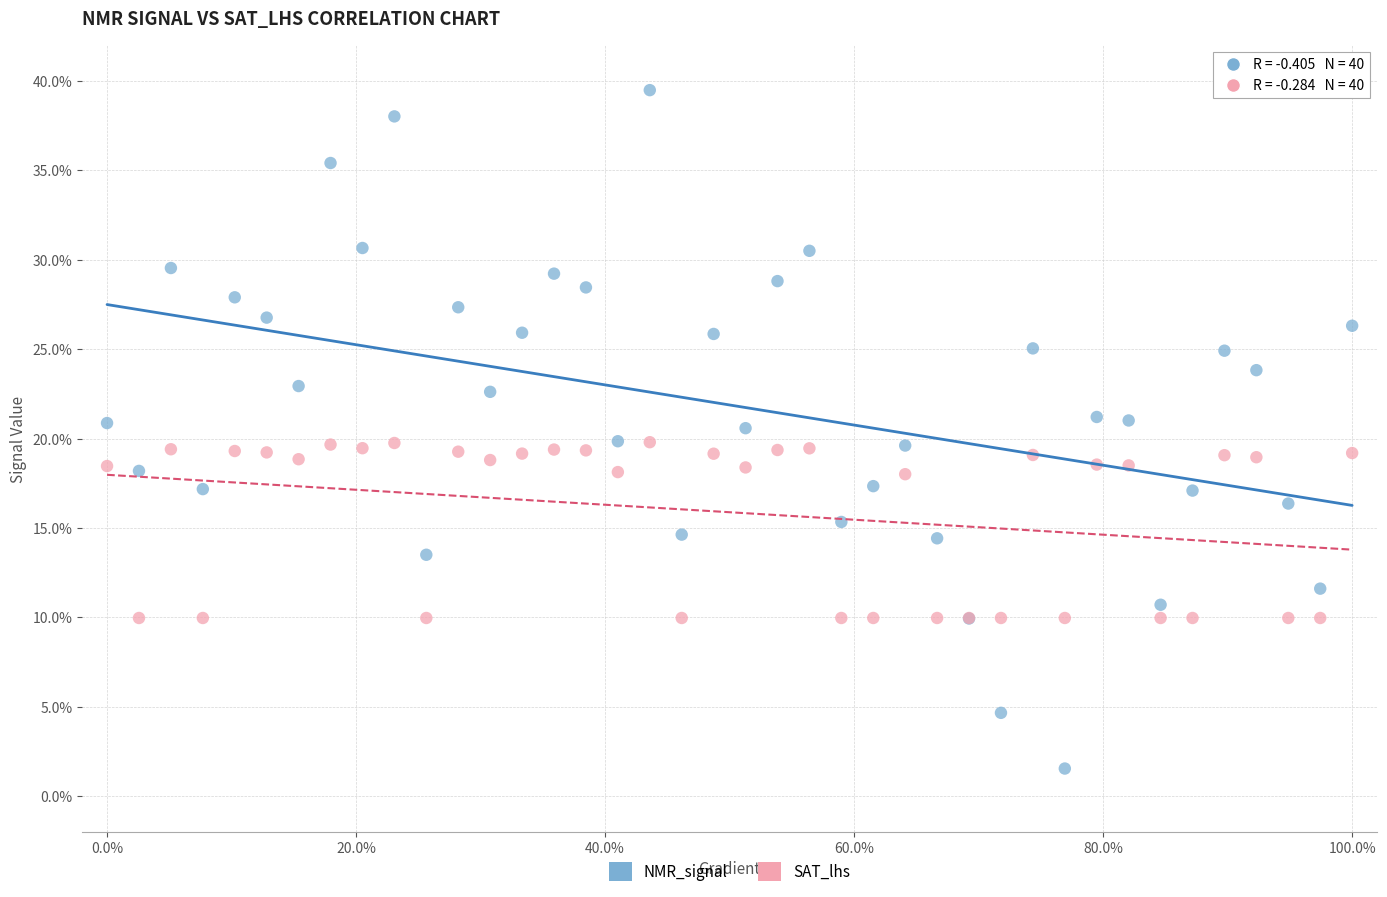

Which series has the widest spread of Y values?

NMR_signal